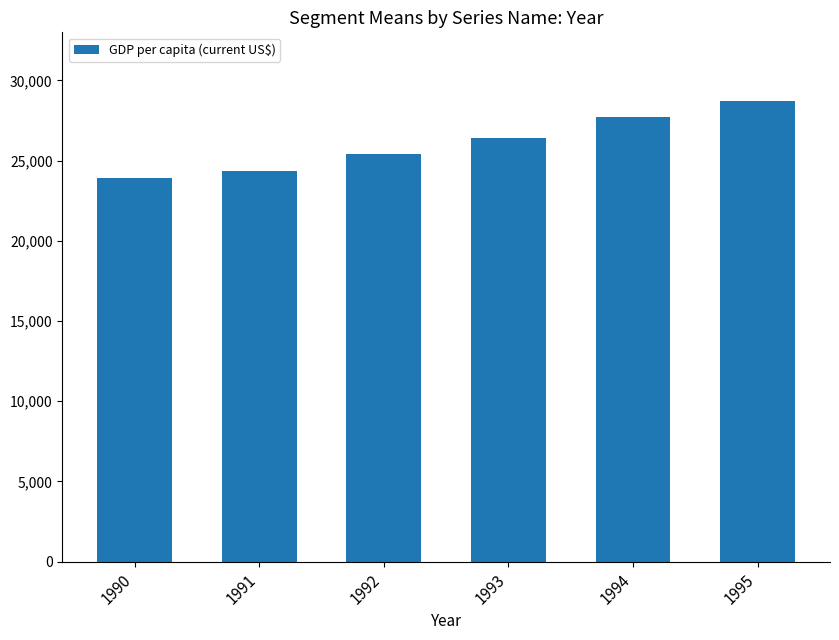

True or false: the data shows 28690.9 at 1995.

True